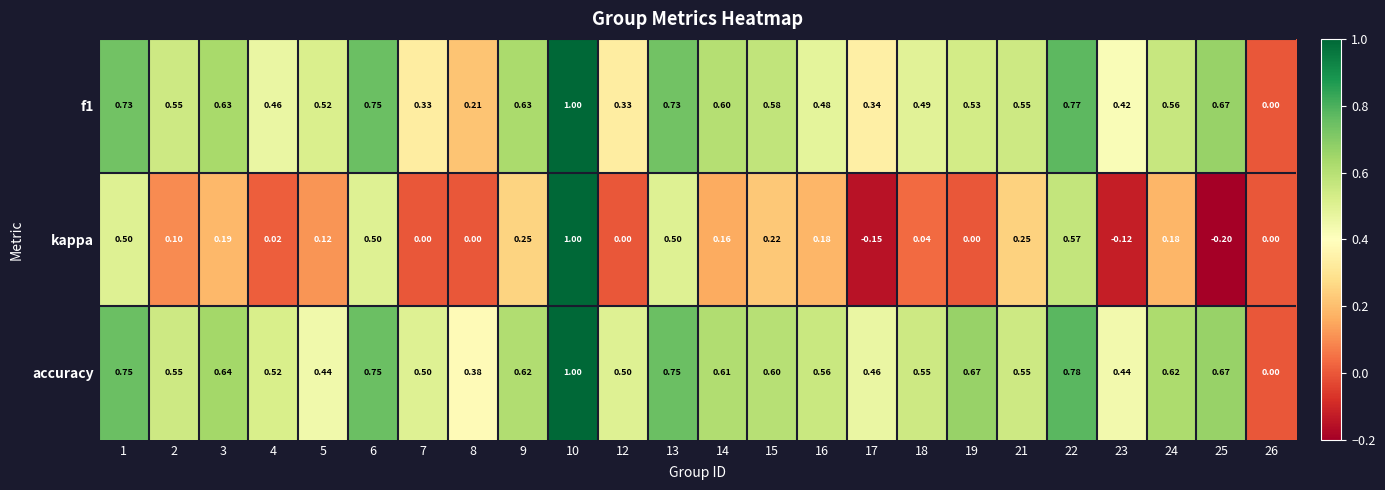

Which series has the widest spread of values?

kappa